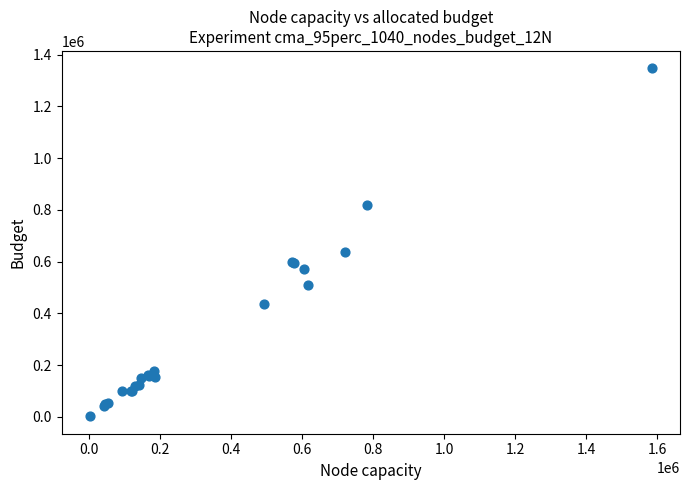

What Y value in the scatter plot is closest to 674500?

637000